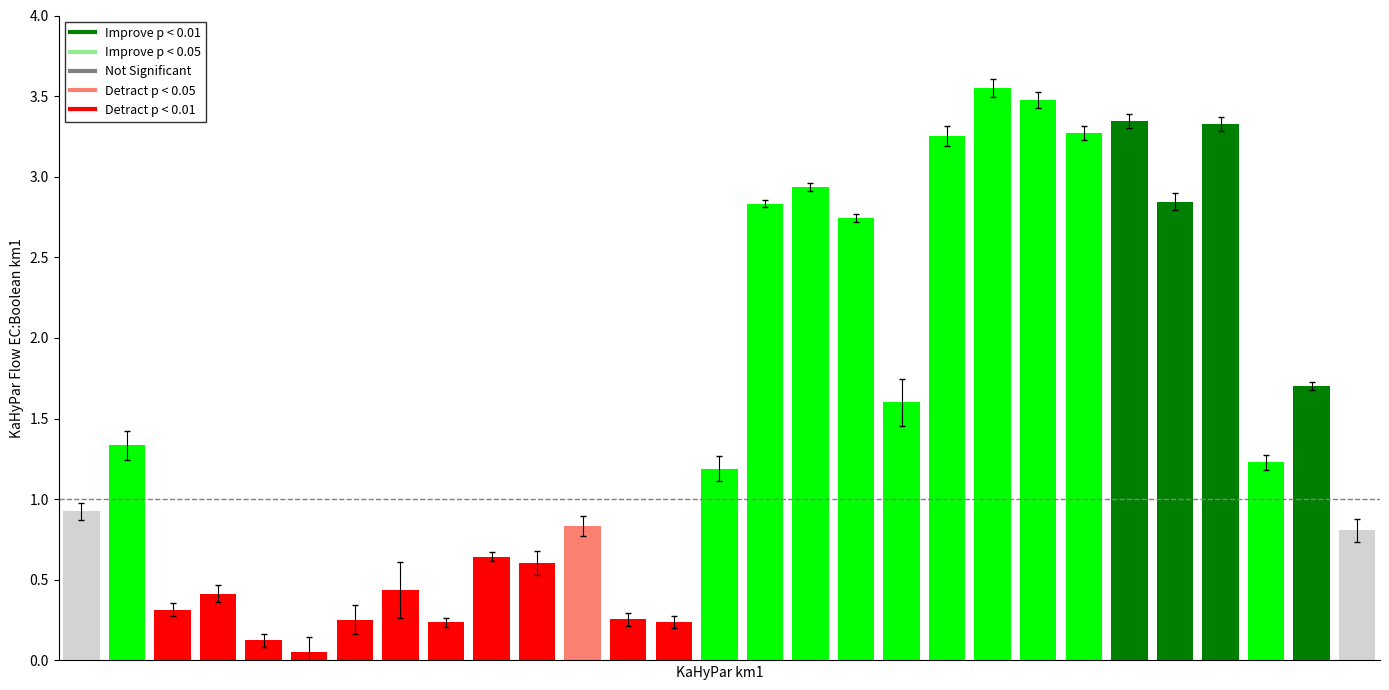

Does the chart contain any negative values?

No